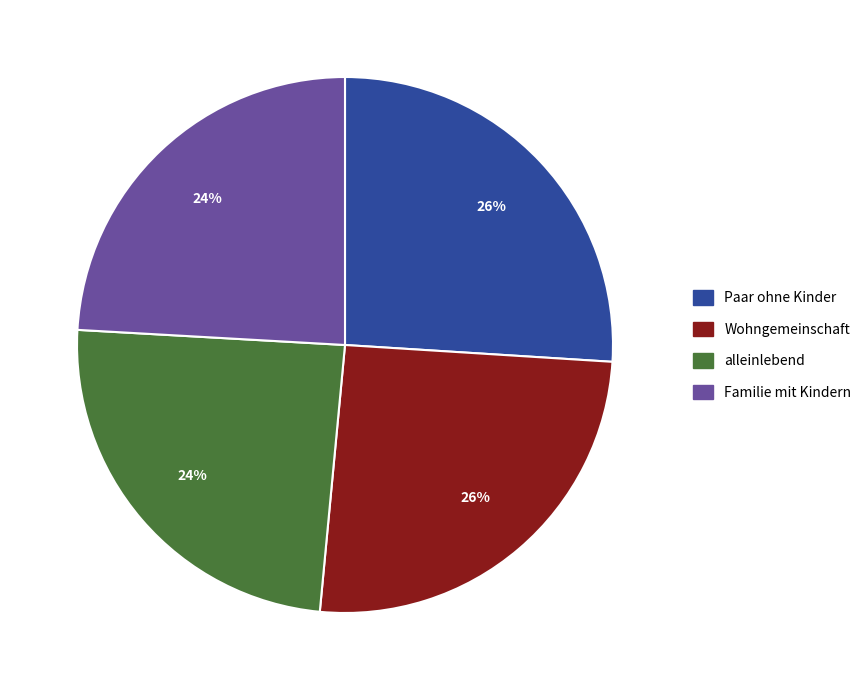

Is the sum of alleinlebend and Familie mit Kindern greater than half?

No